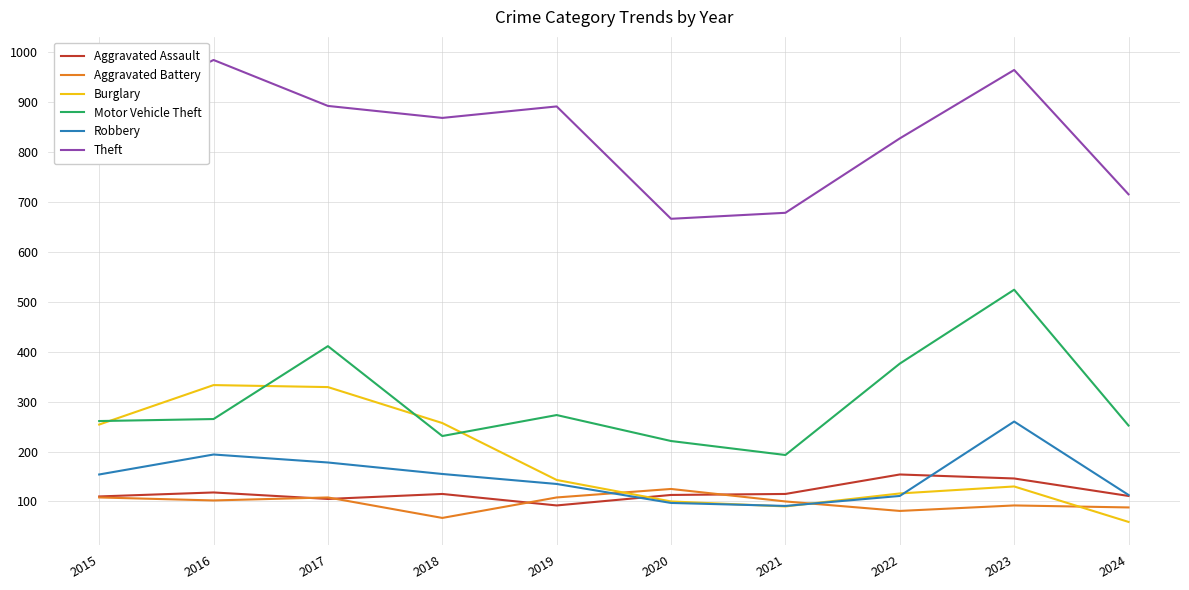

How many lines are shown in the chart?

6